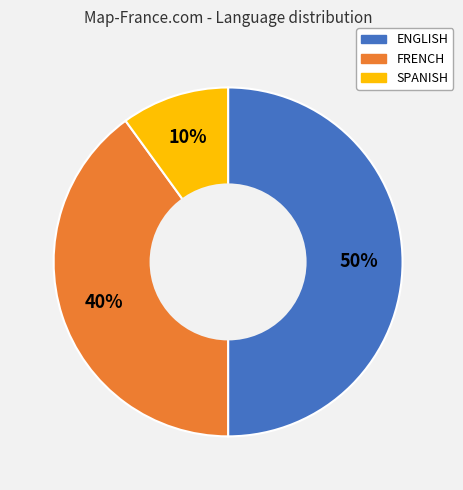

To the nearest percent, what is the average slice percentage?

33%